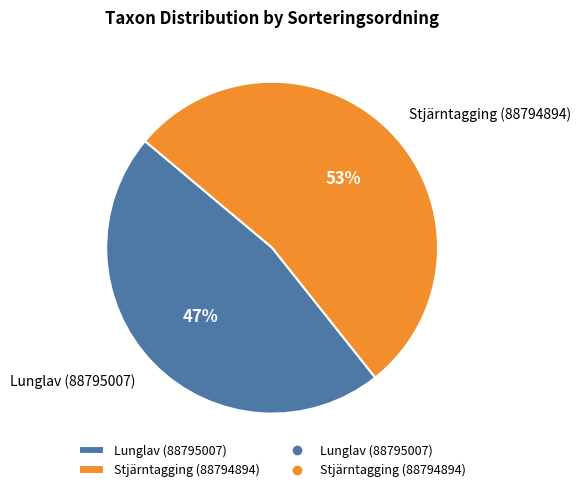

Rank the categories by value from lowest to highest.

Lunglav (88795007), Stjärntagging (88794894)